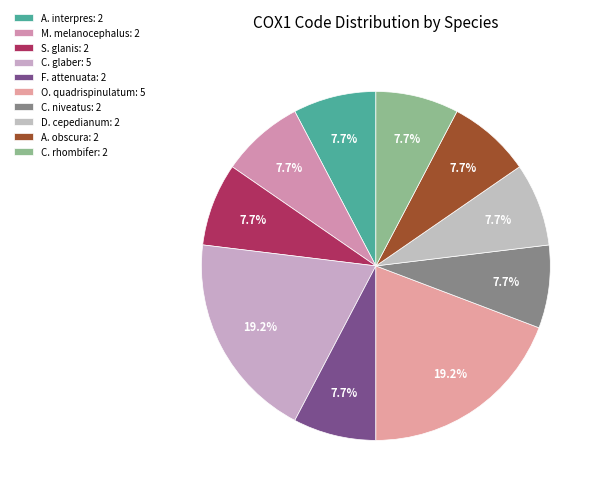

What is the smallest slice in the pie chart?

Arenaria interpres